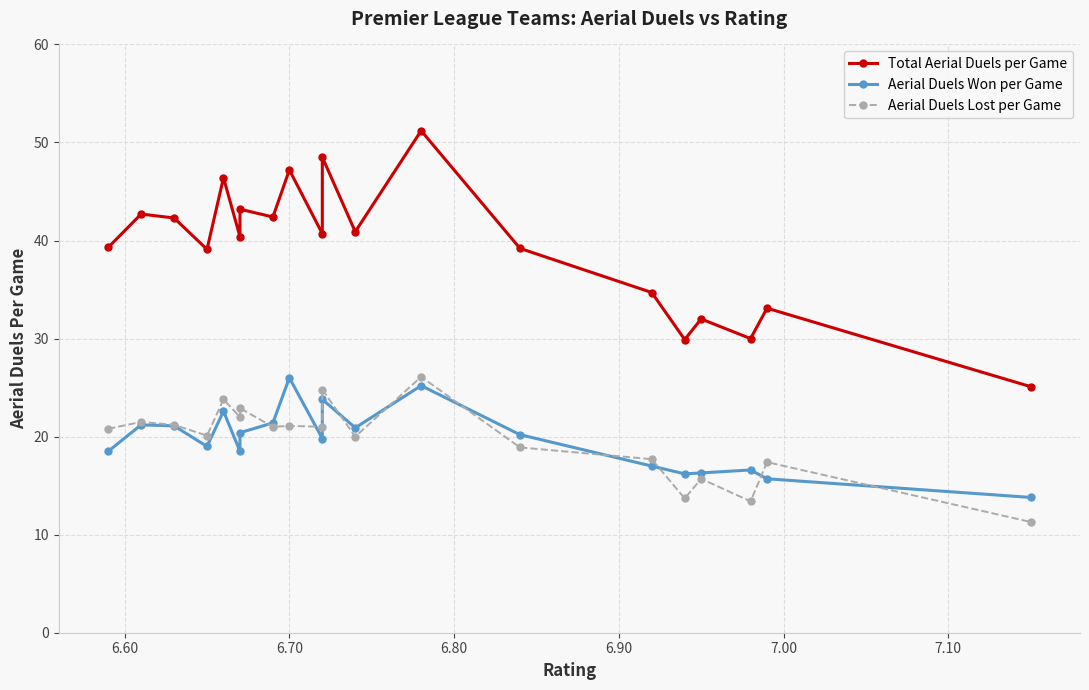

Rank the series by their maximum value, from lowest to highest.

Aerial Duels Won per Game, Aerial Duels Lost per Game, Total Aerial Duels per Game